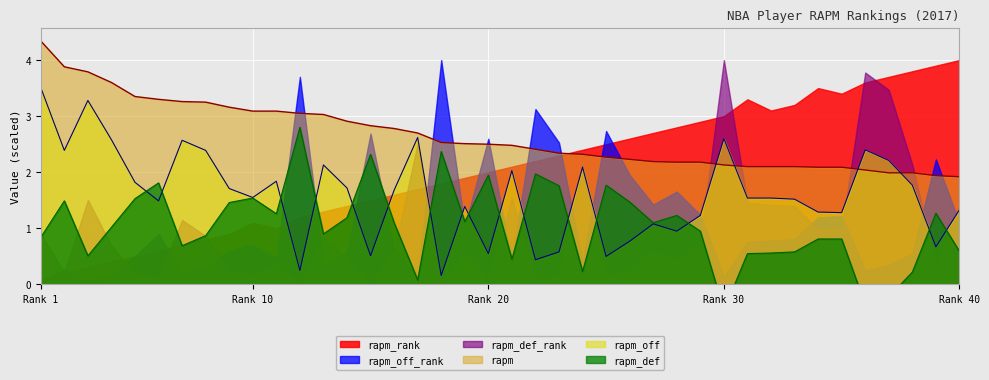

The value of rapm at Rank 10 is 4.5. True or false?

False